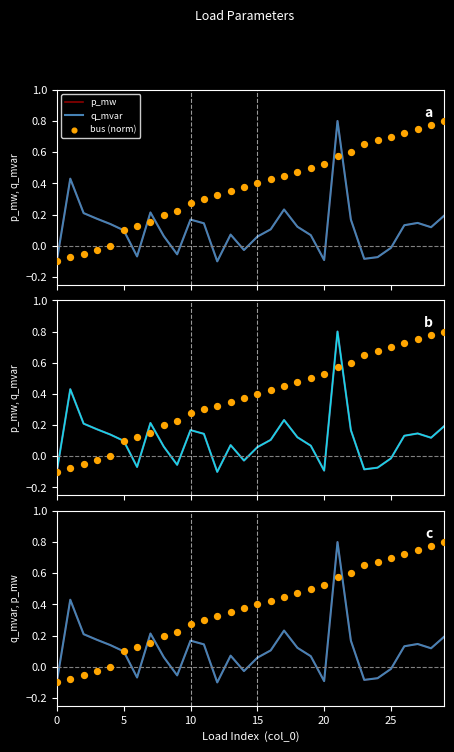

What is the total value across all series at 14?

0.3